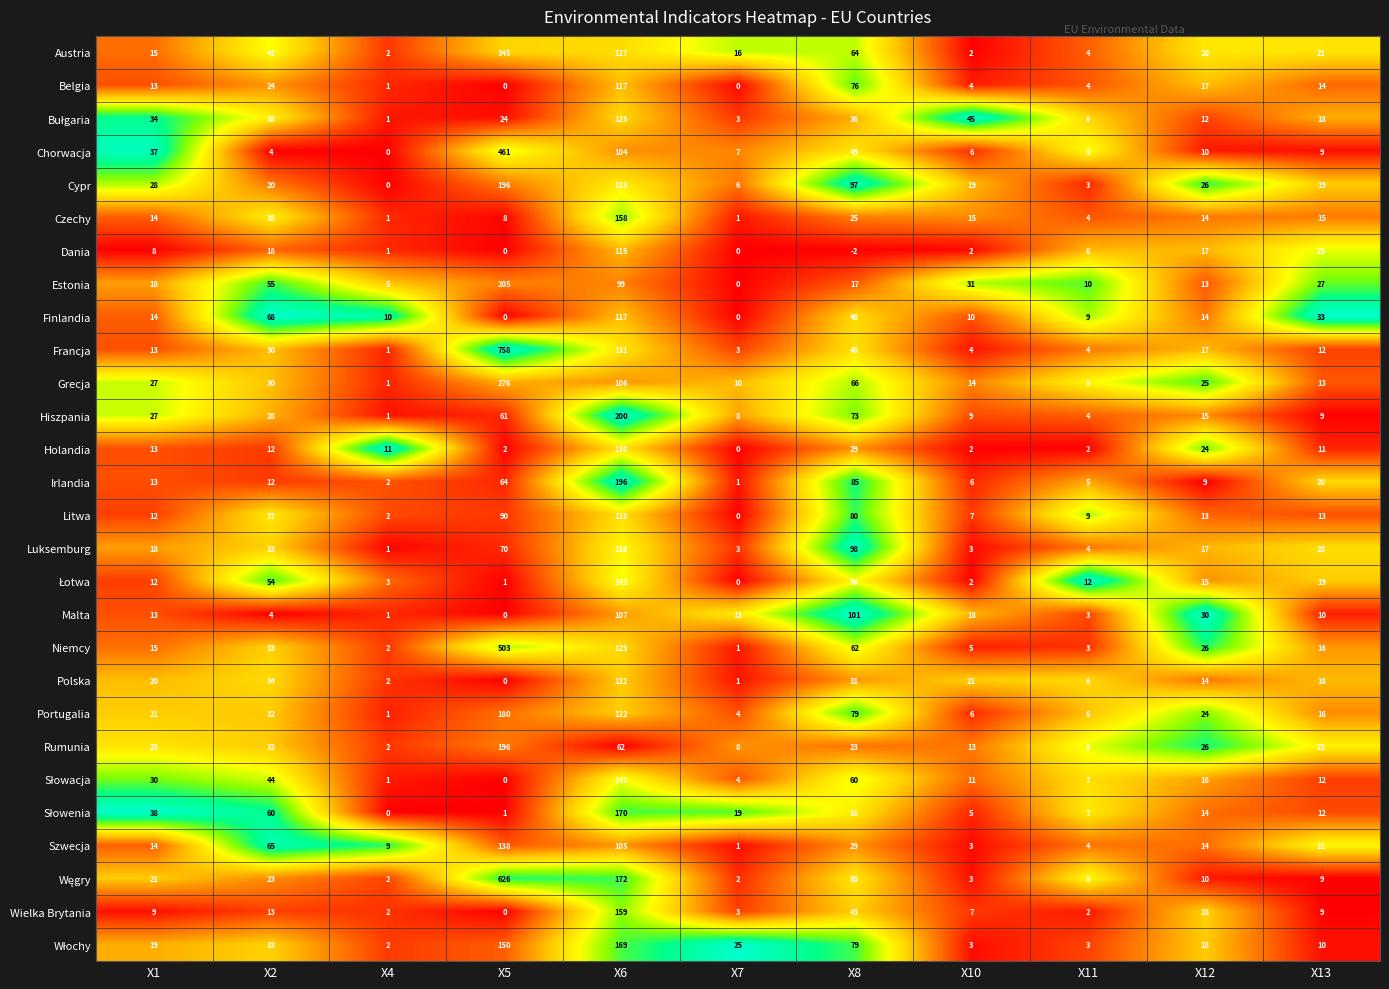

Which series changed the most between X1 and X6?

Irlandia